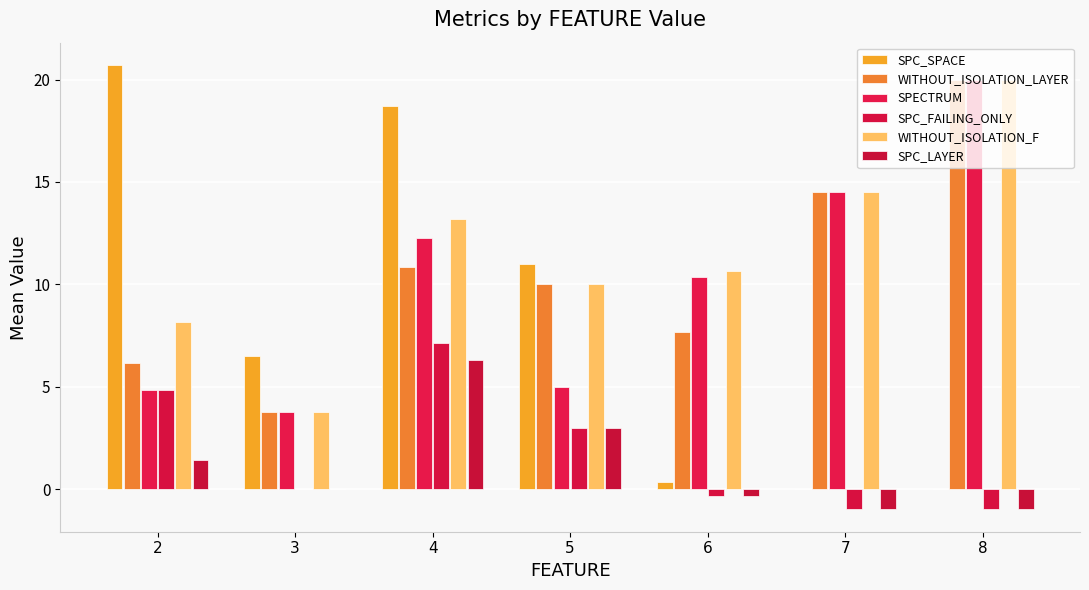

Does the chart contain stacked bars?

No